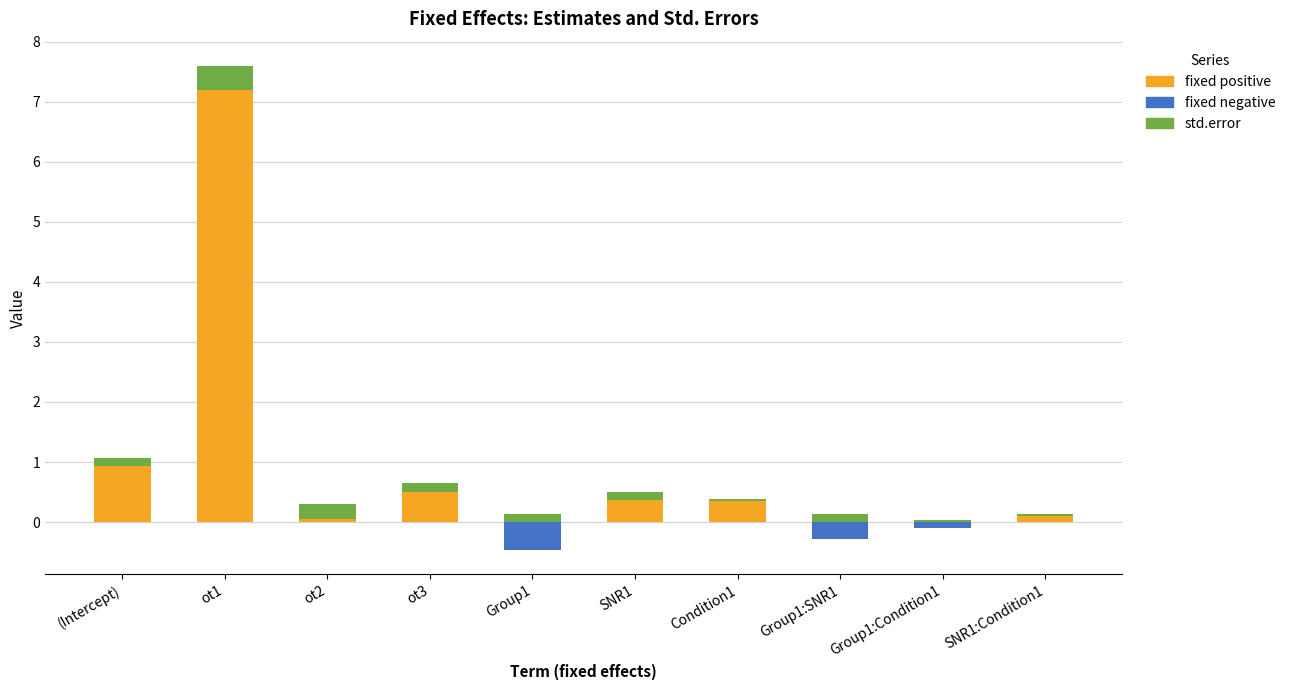

At which category is the sum across all series the highest?

ot1